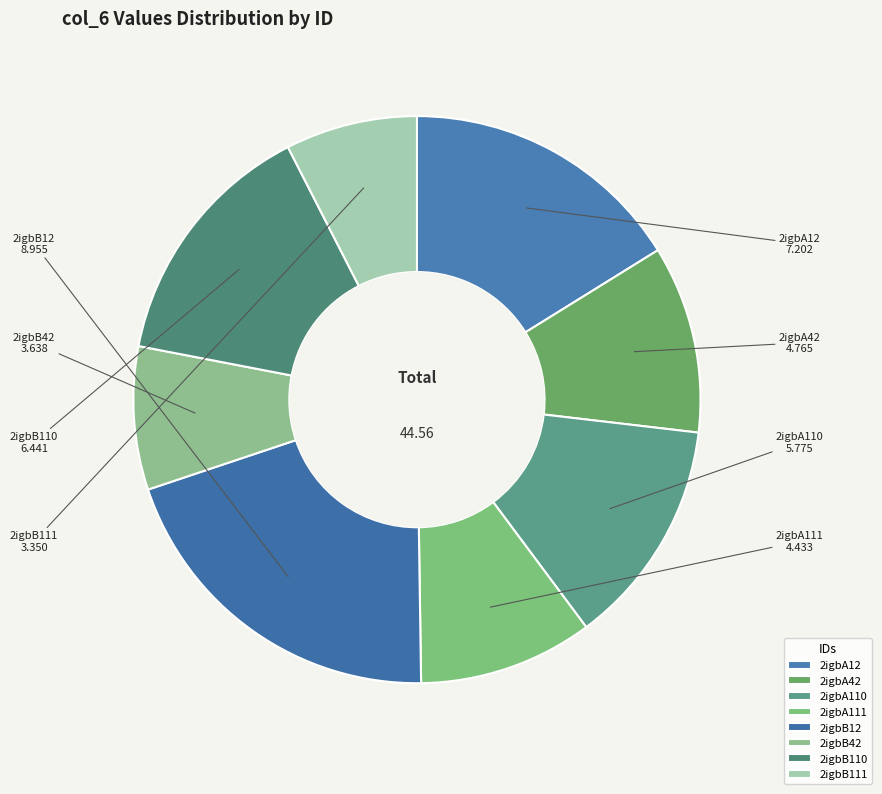

Does 2igbA42 account for over 50% of the chart?

No